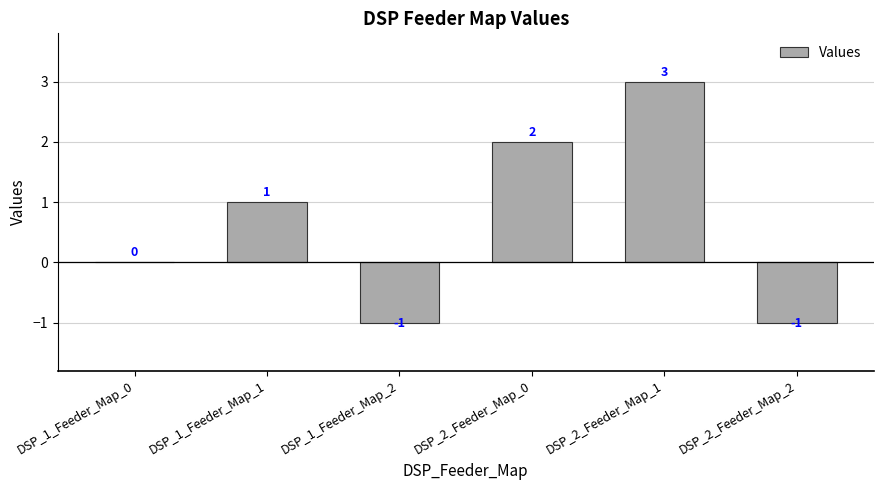

Is it true that the value at DSP_2_Feeder_Map_0 is 3?

False